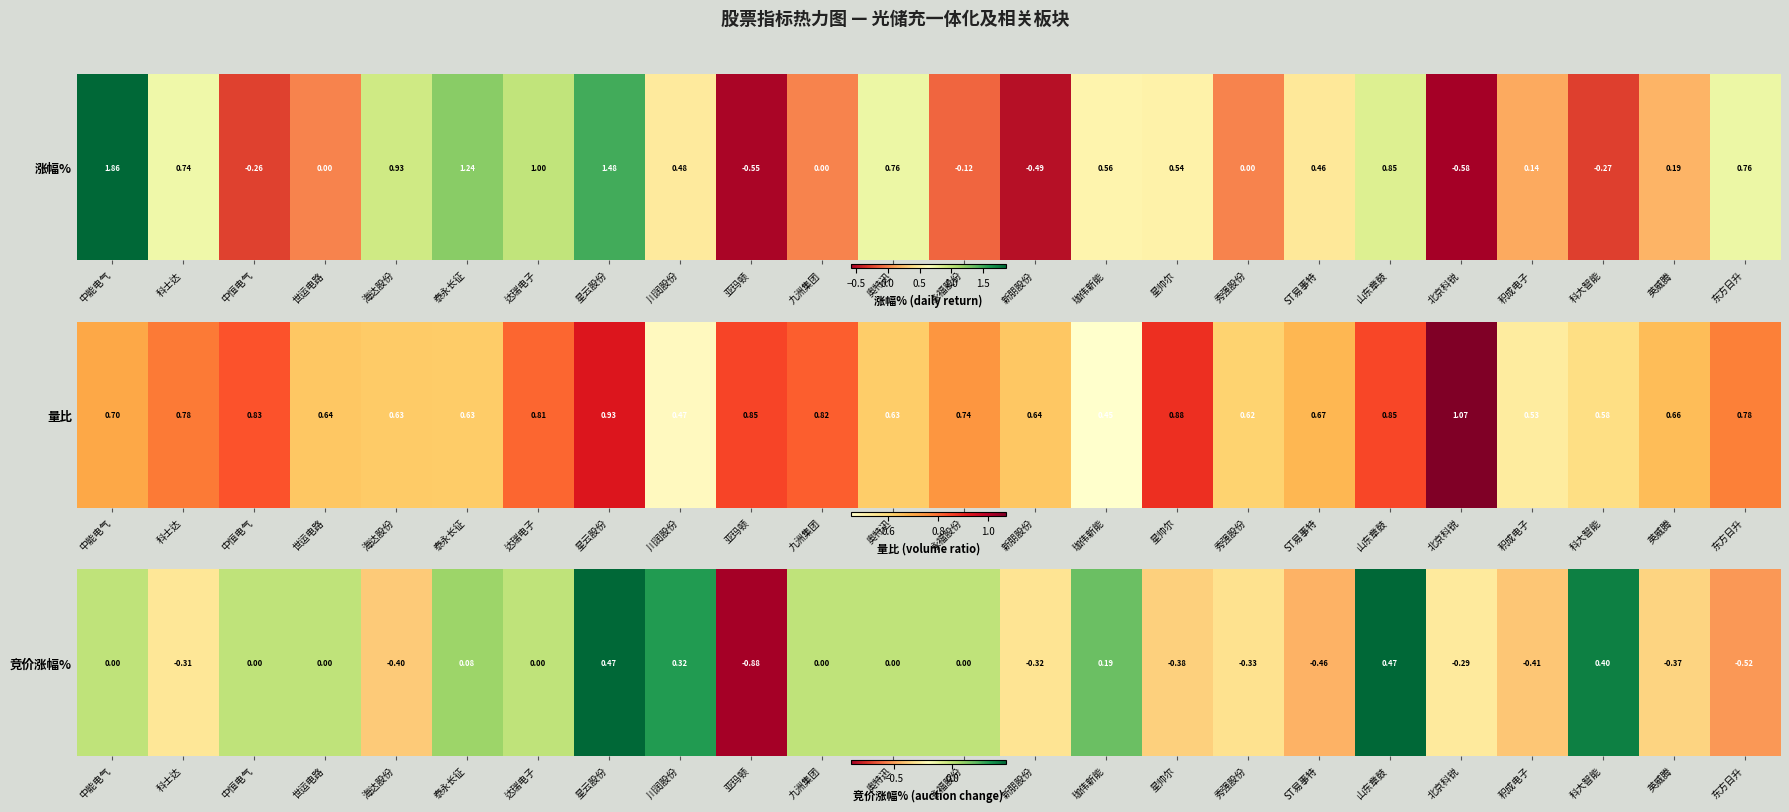

What is the difference between the values at ST易事特 and 中能电气?

0.5